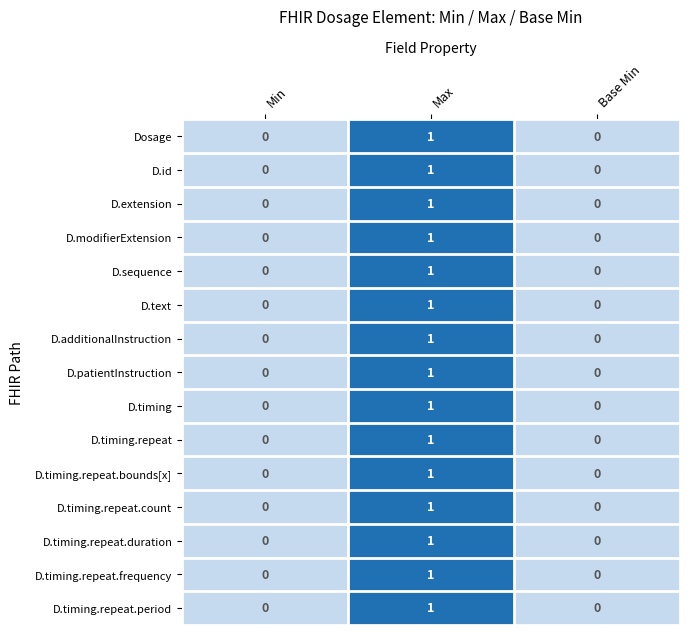

At which category is the sum across all series the highest?

Max